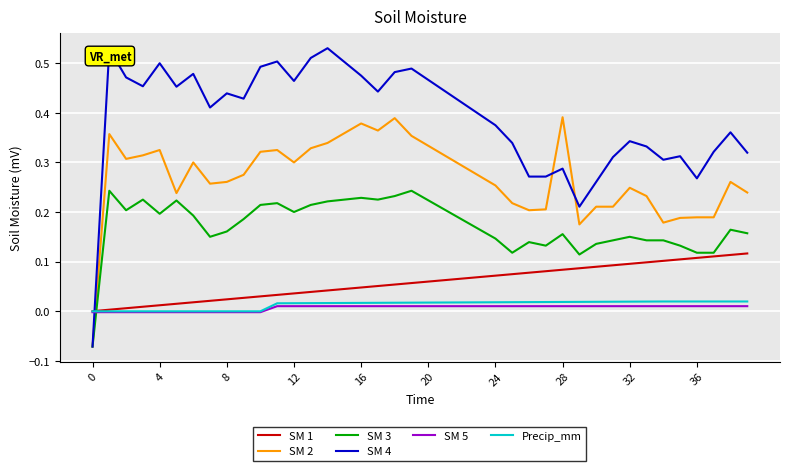

What is the sum of all SM 3 values?

6.9